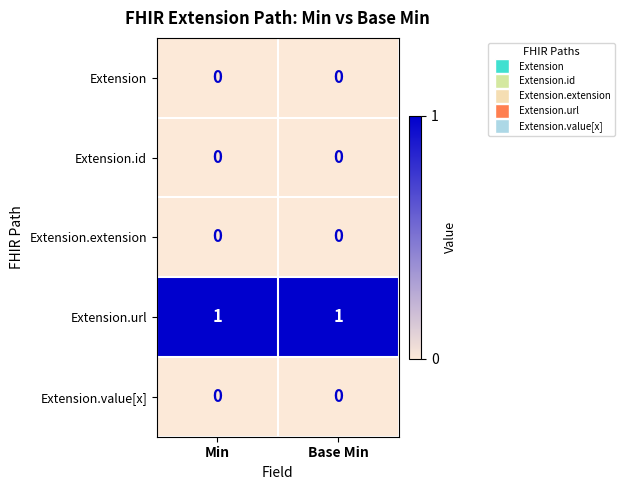

Is the value of Extension.value[x] at Min greater than the value of Extension.url at Base Min?

No